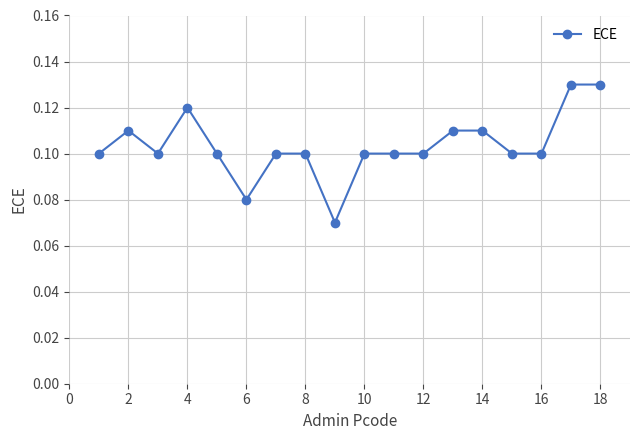

True or false: there are more than 1 points higher than both neighbors.

True